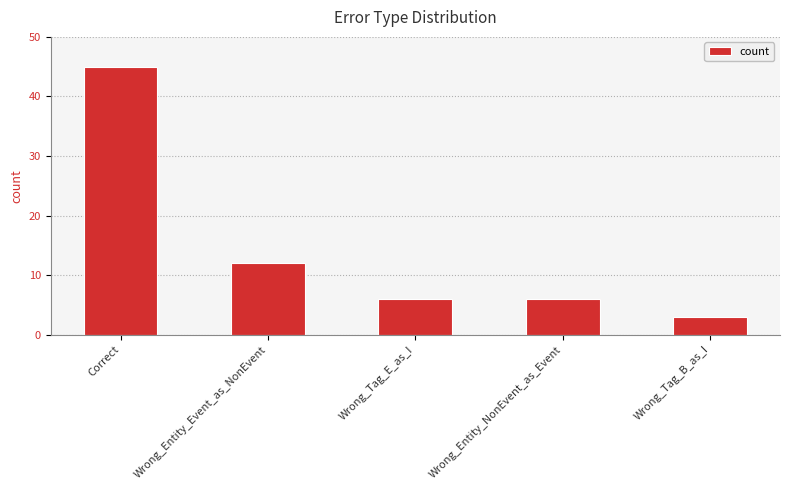

What is the minimum value shown in the chart?

3